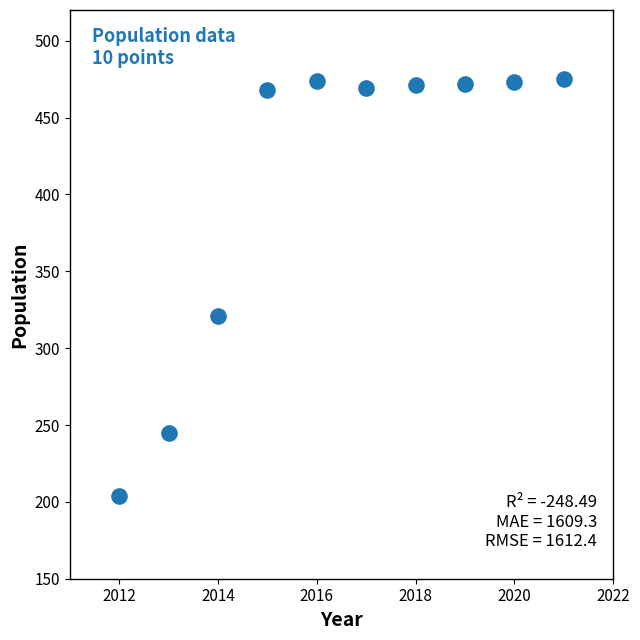

What Y value in the scatter plot is closest to 339?

321